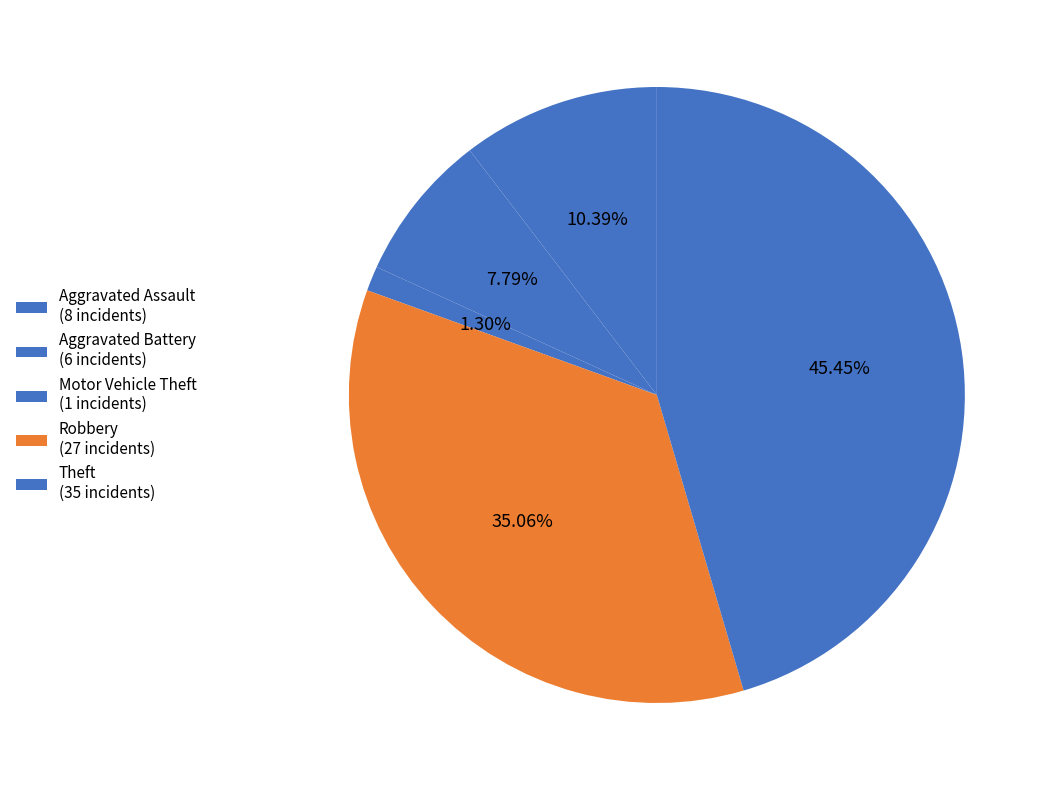

Count the number of slices in the pie.

5